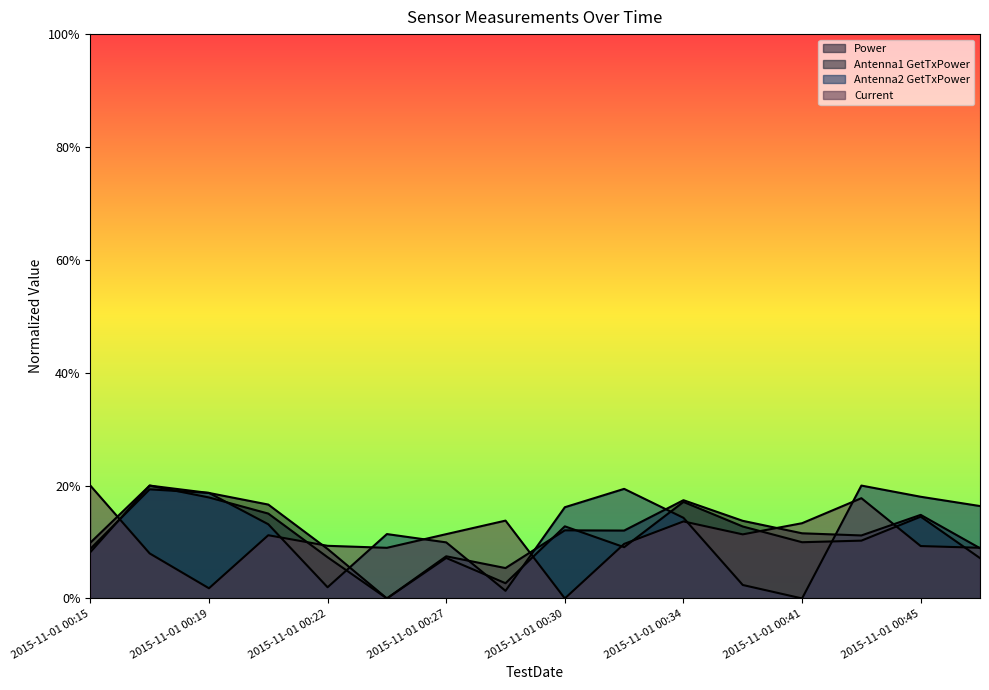

Is it true that Current equals 0.1 at 2015-11-01 00:17?

True